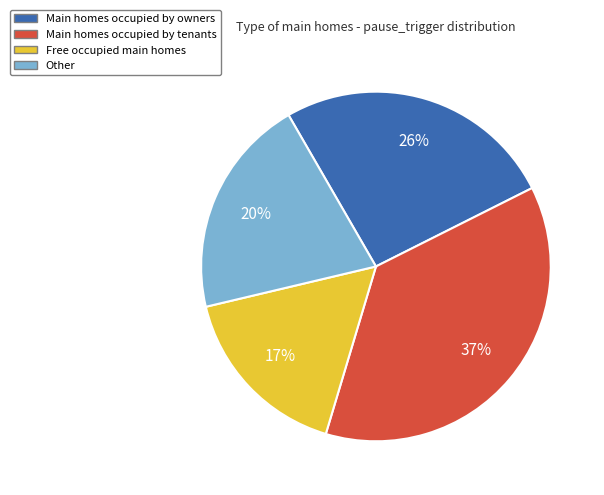

To the nearest percent, what is the difference between the largest and smallest slice percentages?

20%